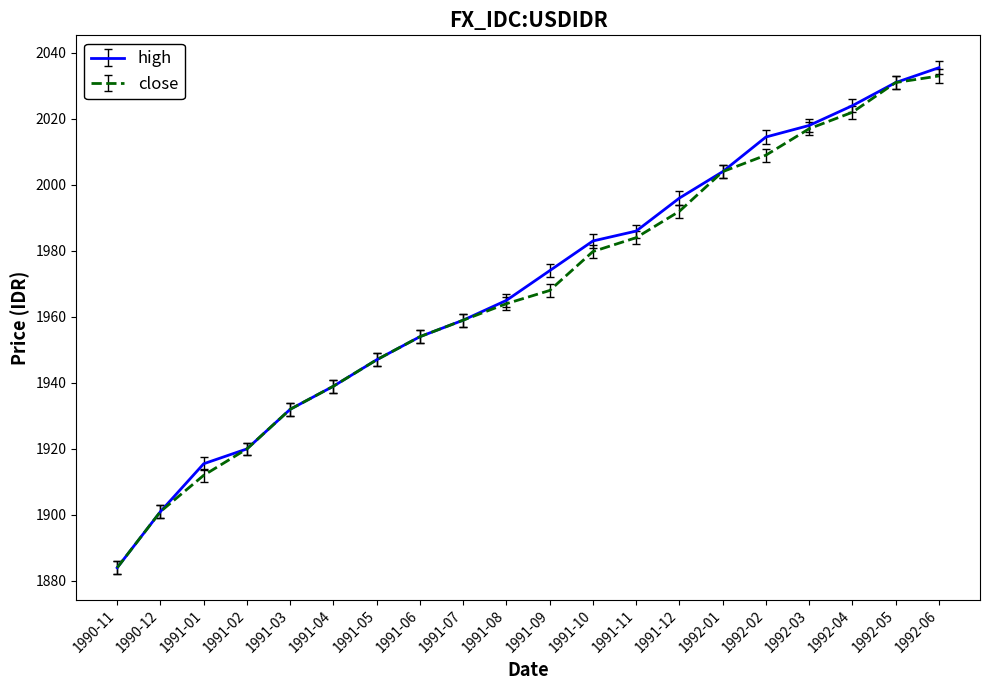

Where is high nearest to the value 1959?

1991-07